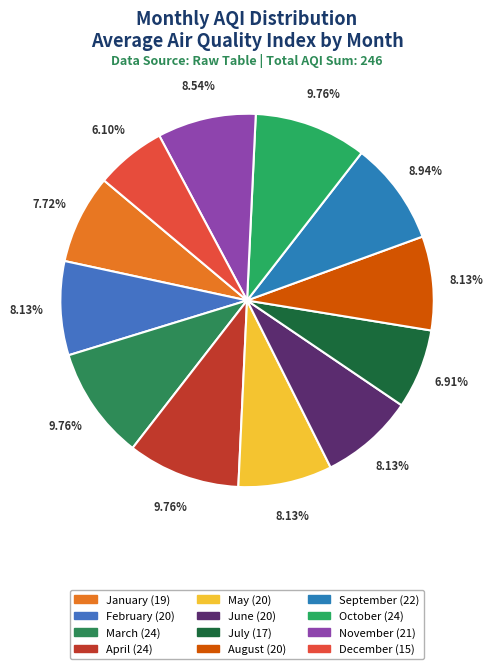

Does June account for over 50% of the chart?

No